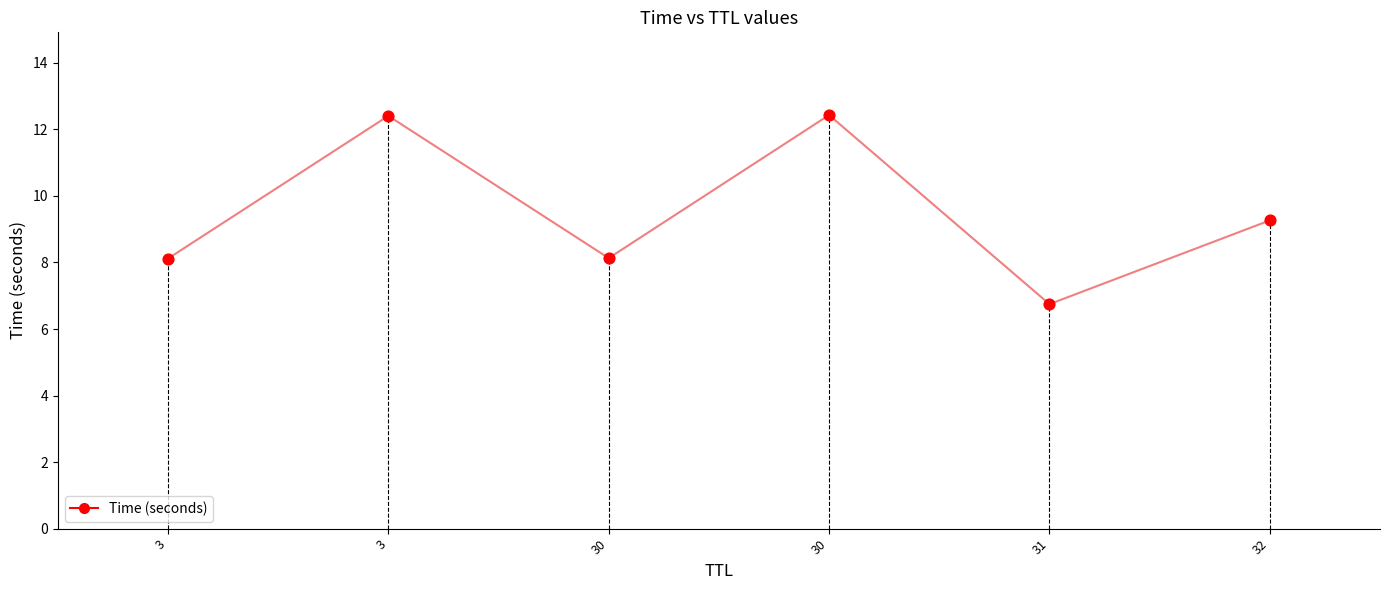

What is the change in value from 3 to 31?

-5.7